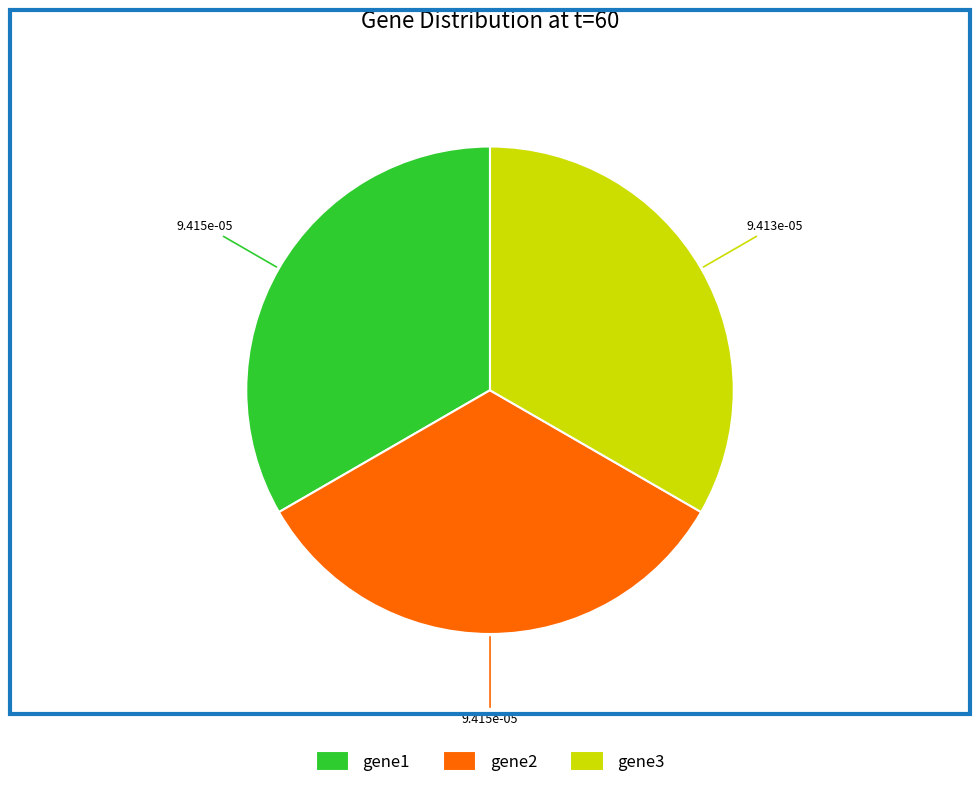

The gene3 slice represents 33% of the pie. True or false?

True